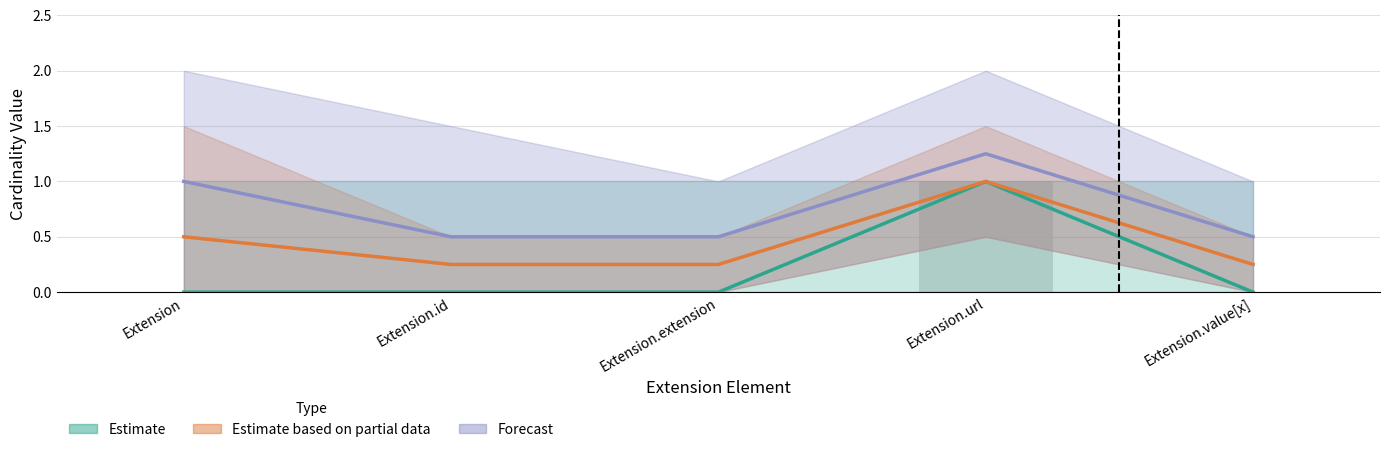

What is the label of the 1st bar from the right?

Extension.value[x]